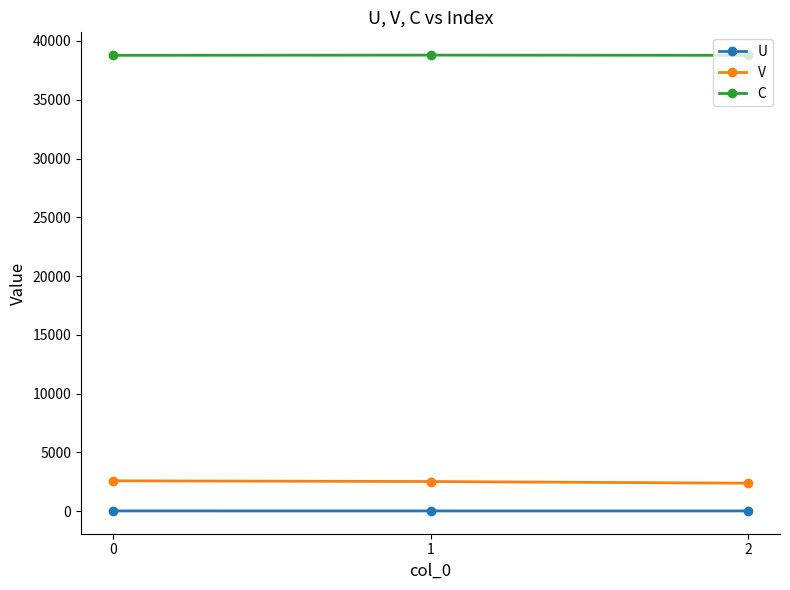

True or false: V has a value of 2380.6 at 2.

True